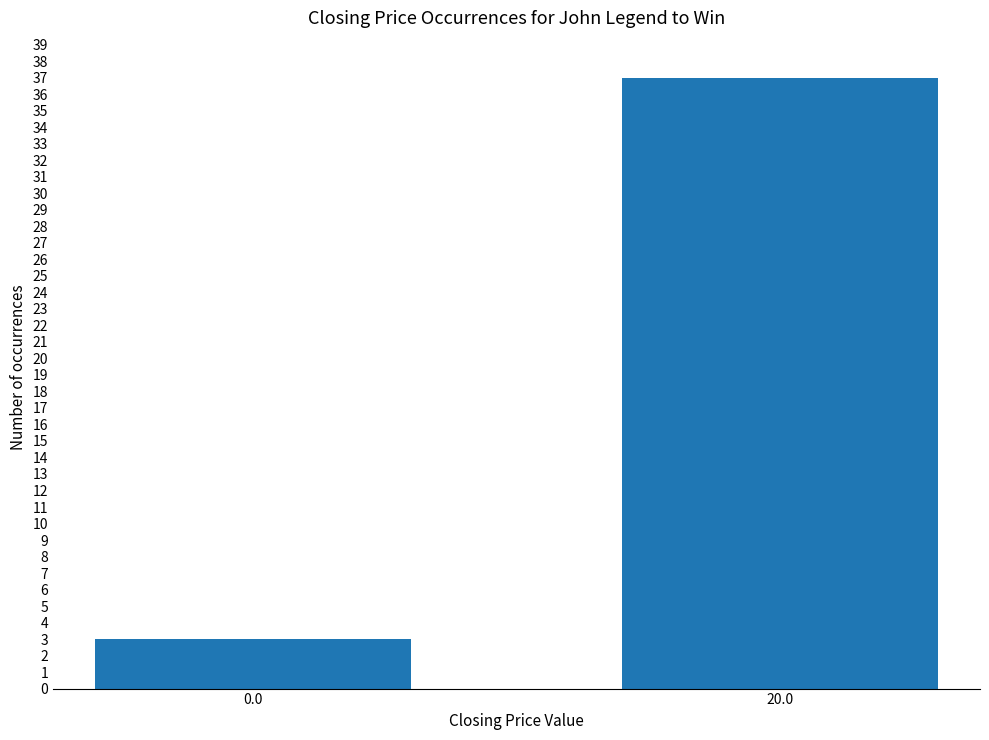

How many values are below 37?

1